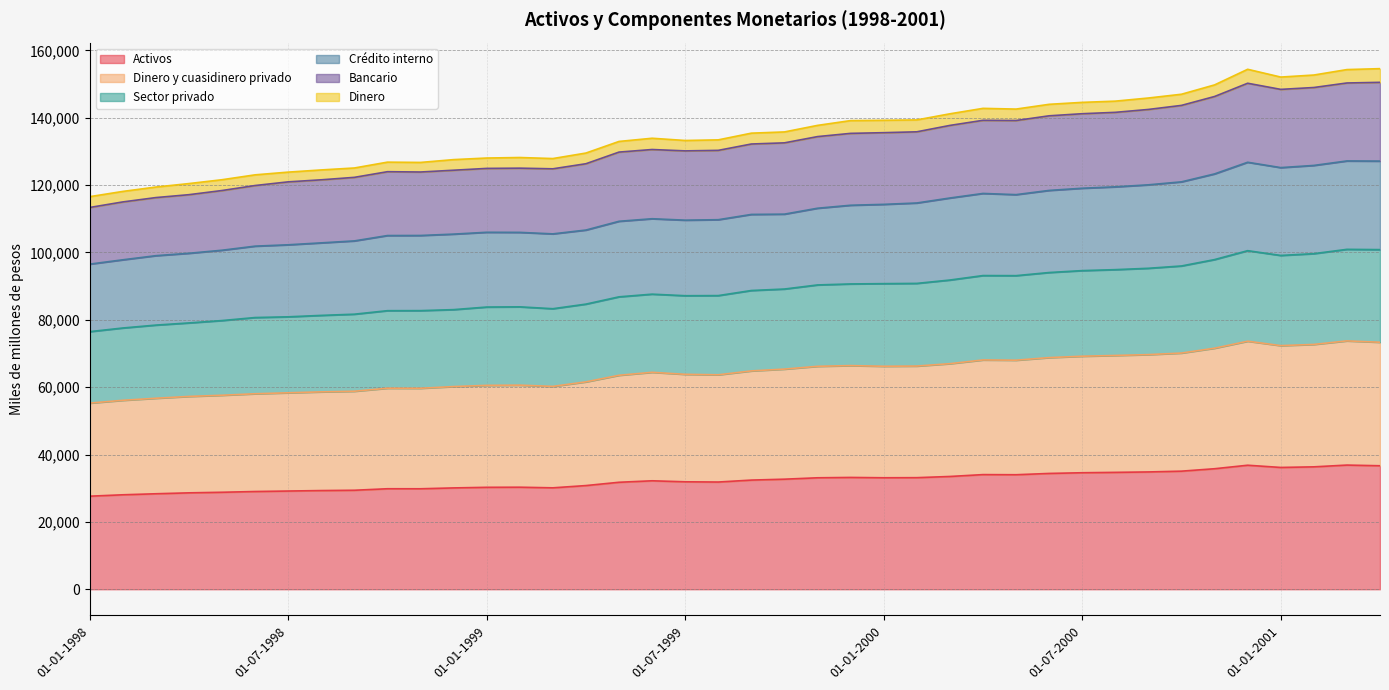

True or false: Dinero y cuasidinero privado and Bancario intersect in this chart.

False